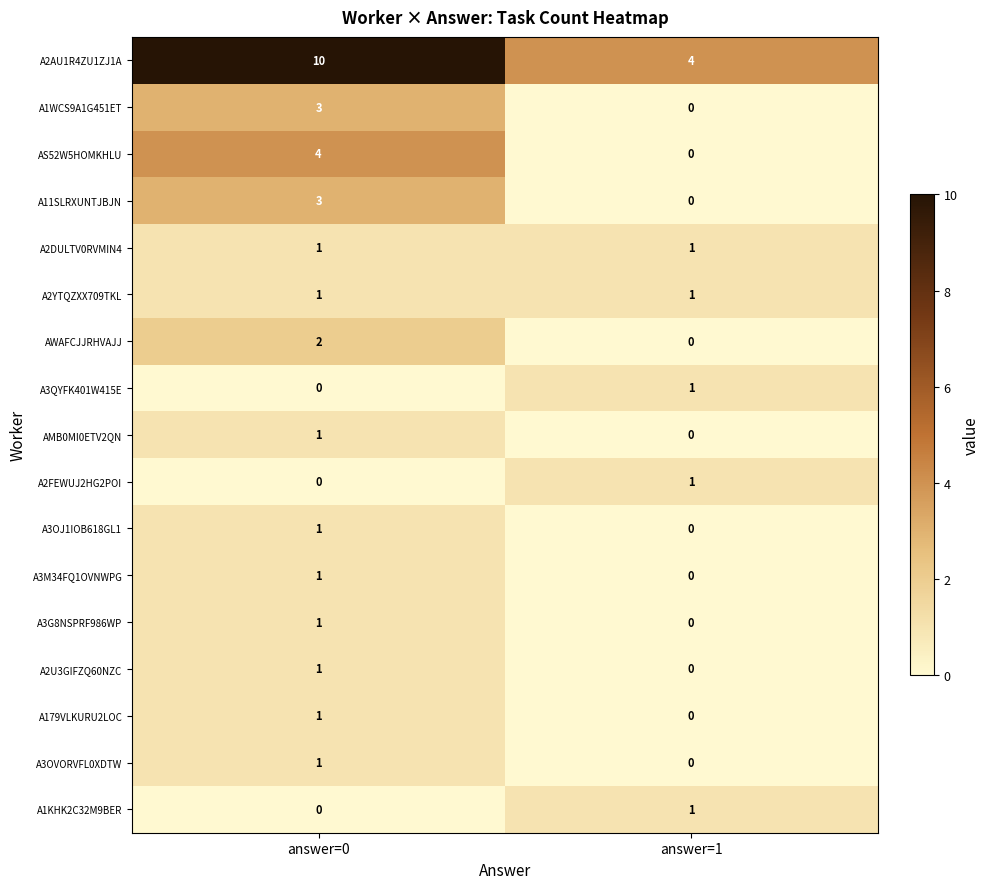

Count the number of categories in the chart.

2